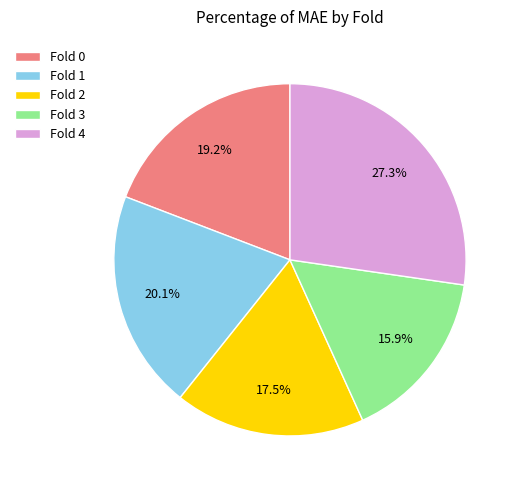

To the nearest percent, what portion does Fold 4 represent?

27%